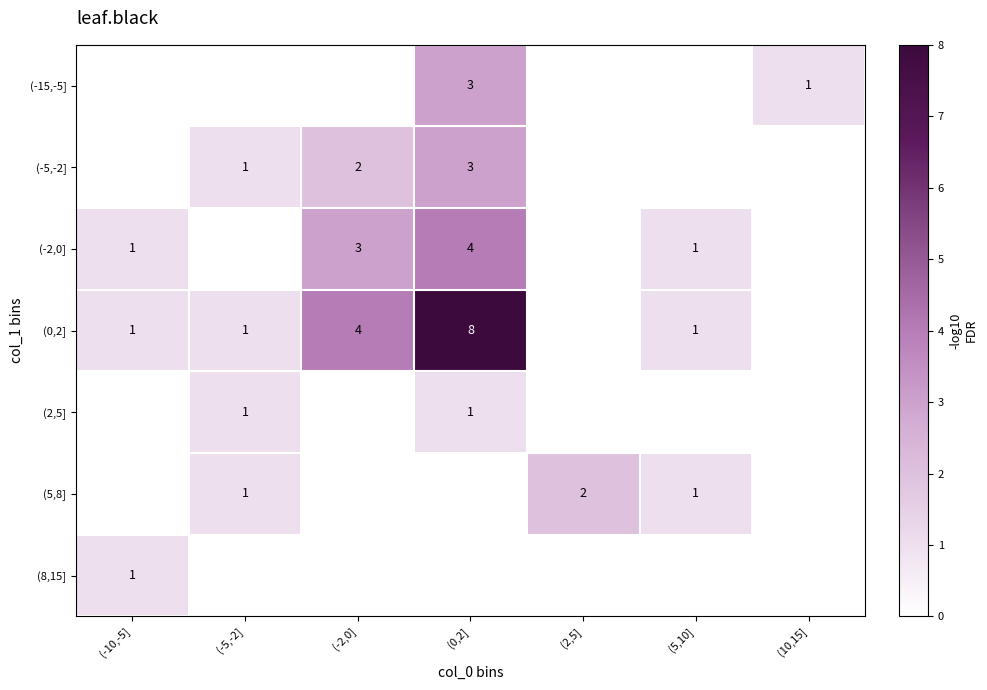

What is the total value across all series at (-2,0]?

9